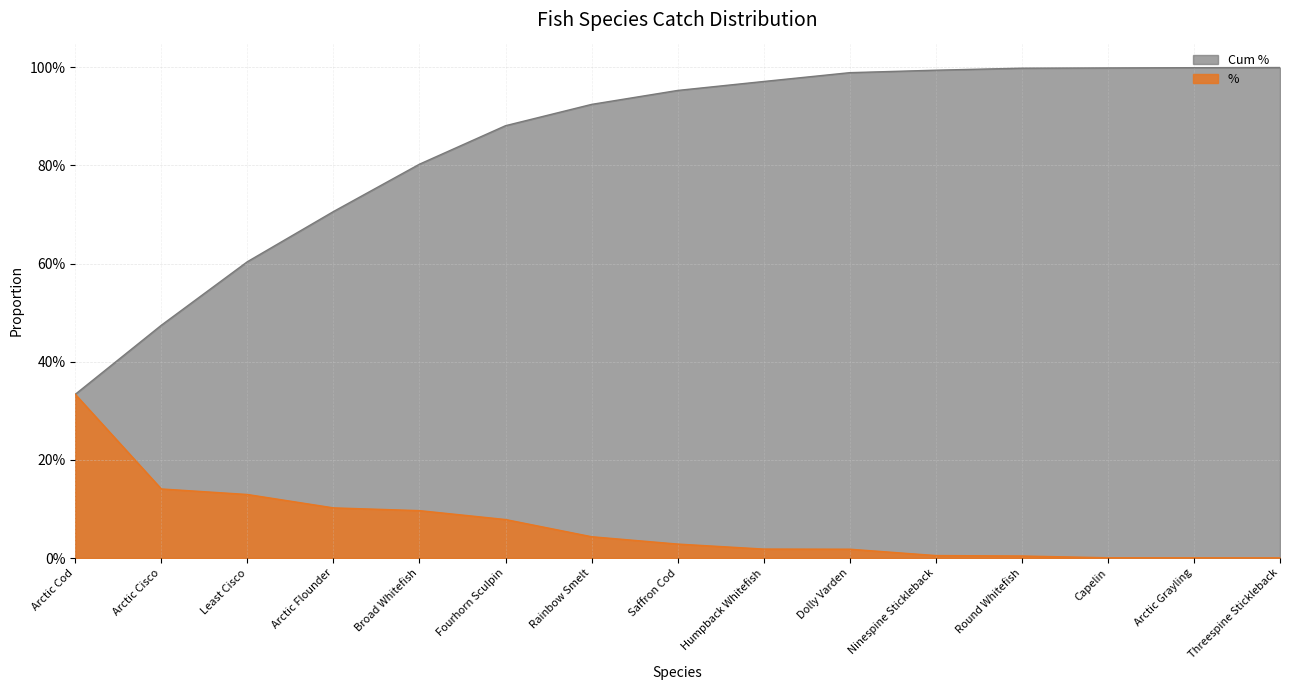

What is the difference between the maximum and minimum values in the Cum % series?

0.7